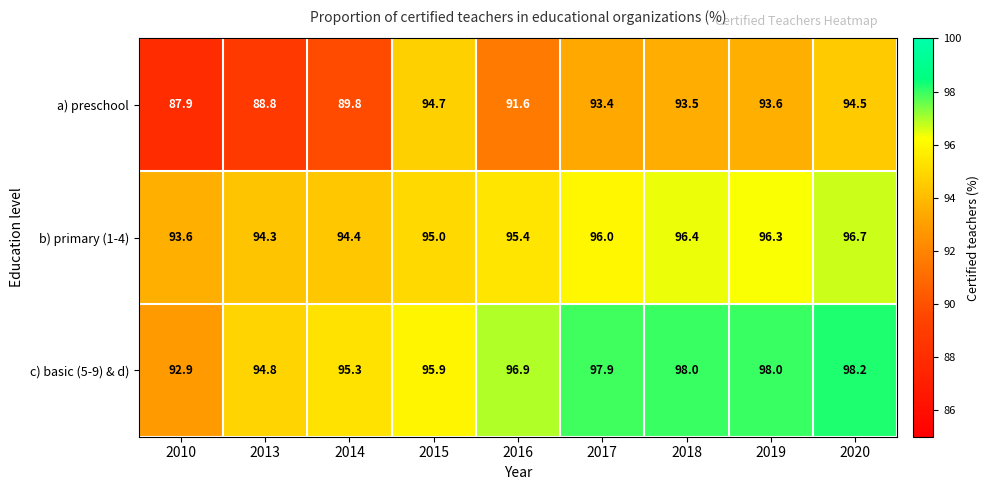

What is the total value across all series at 2015?

285.6